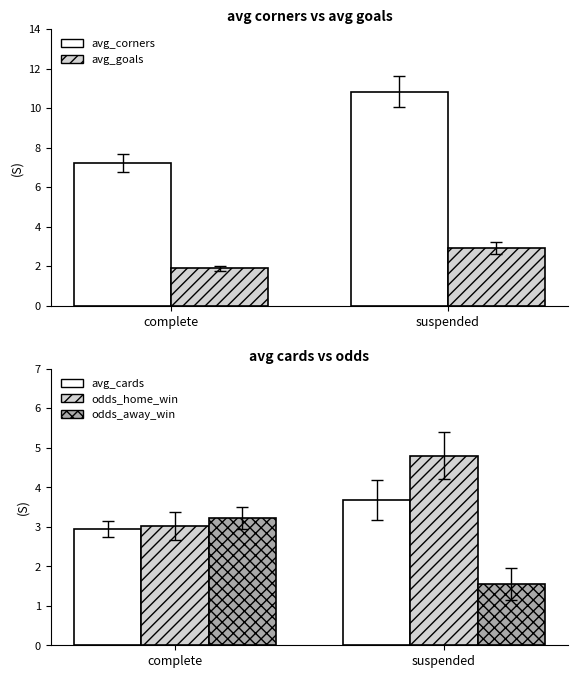

The value of odds_home_win at complete is 3.0. True or false?

True